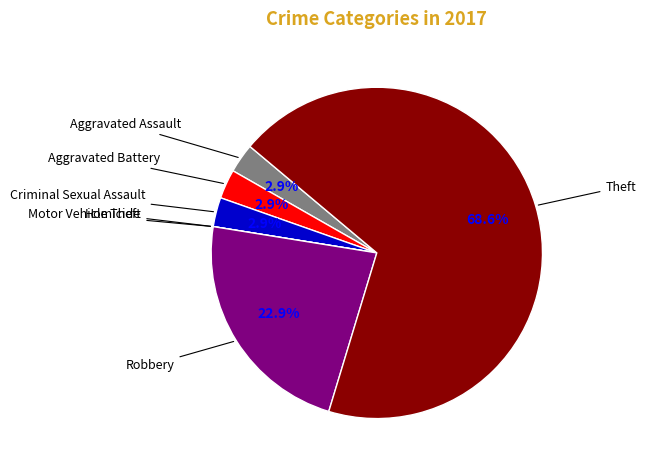

Which slice is the largest?

Theft